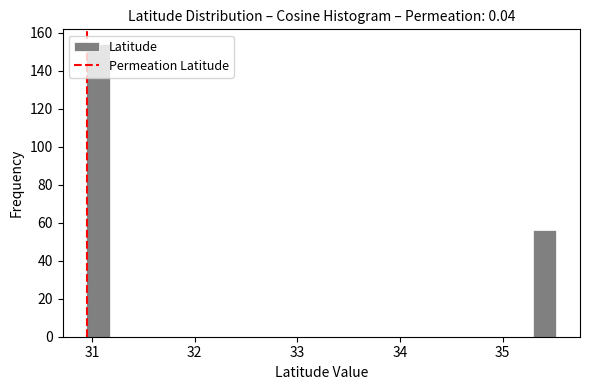

Around what value on the x-axis is the tallest bar? Give the approximate position of its centre, as read against the axis.

31.1